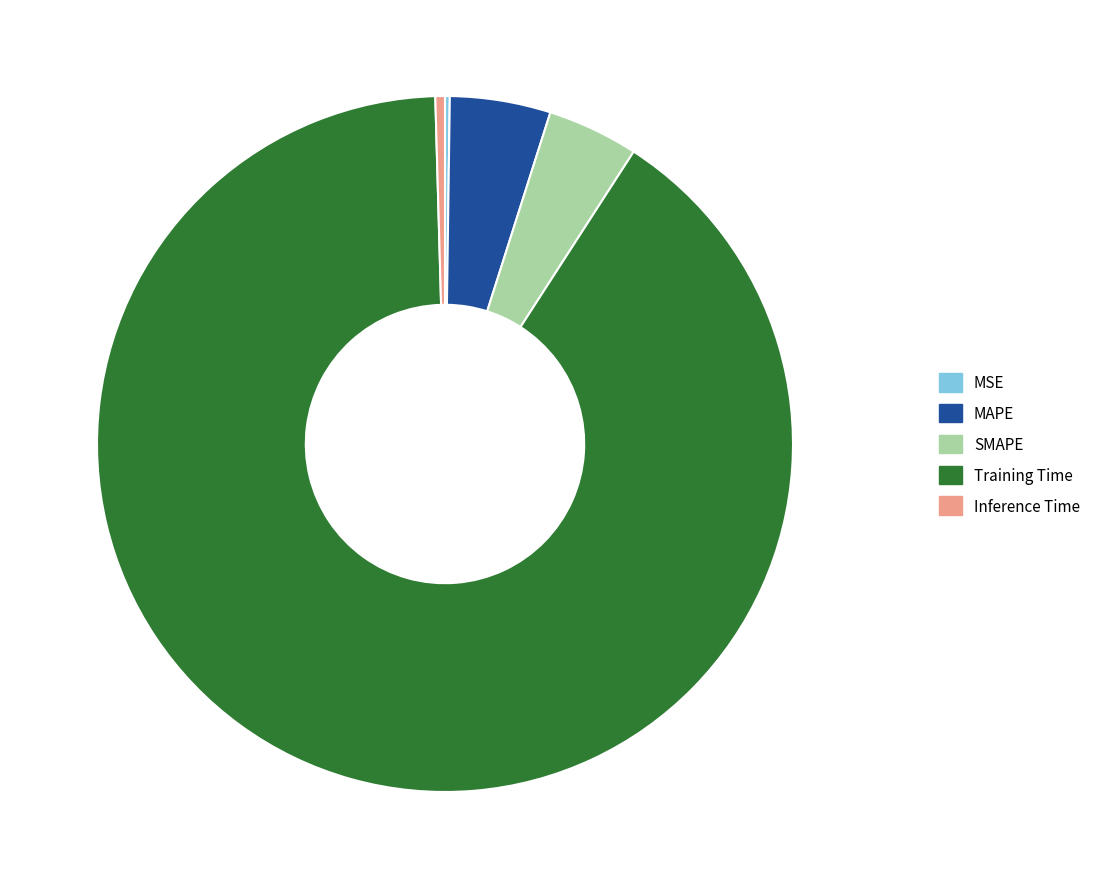

Do MAPE and SMAPE together represent more than half of the pie?

No